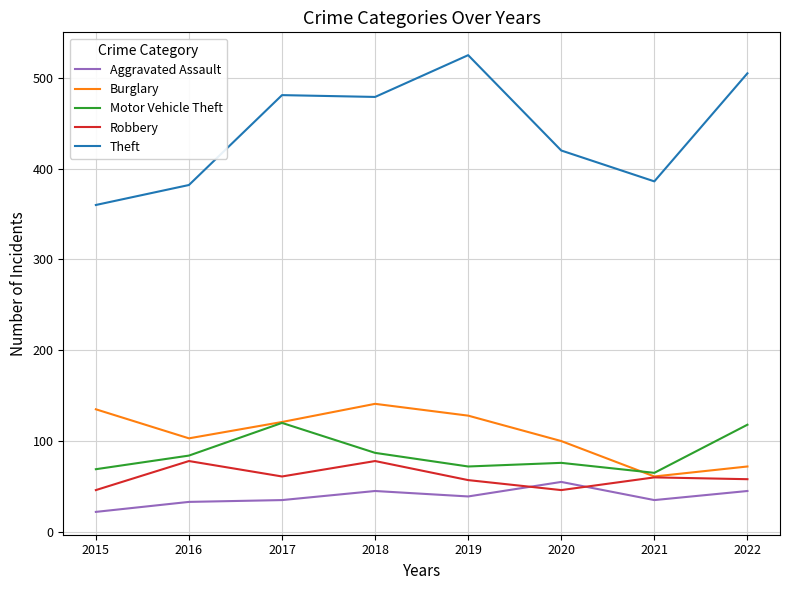

What are all the series names shown in the legend?

Aggravated Assault, Burglary, Motor Vehicle Theft, Robbery, Theft